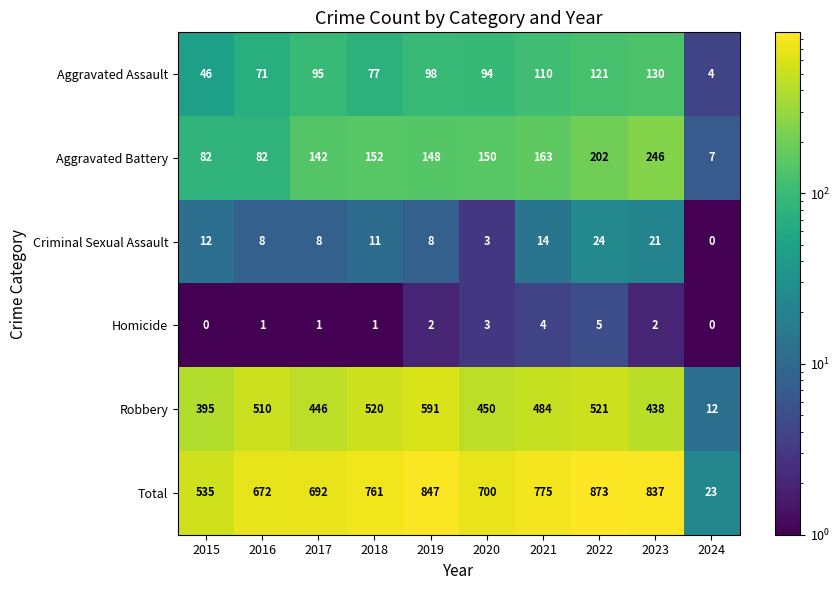

At which category is the sum across all series the highest?

2022